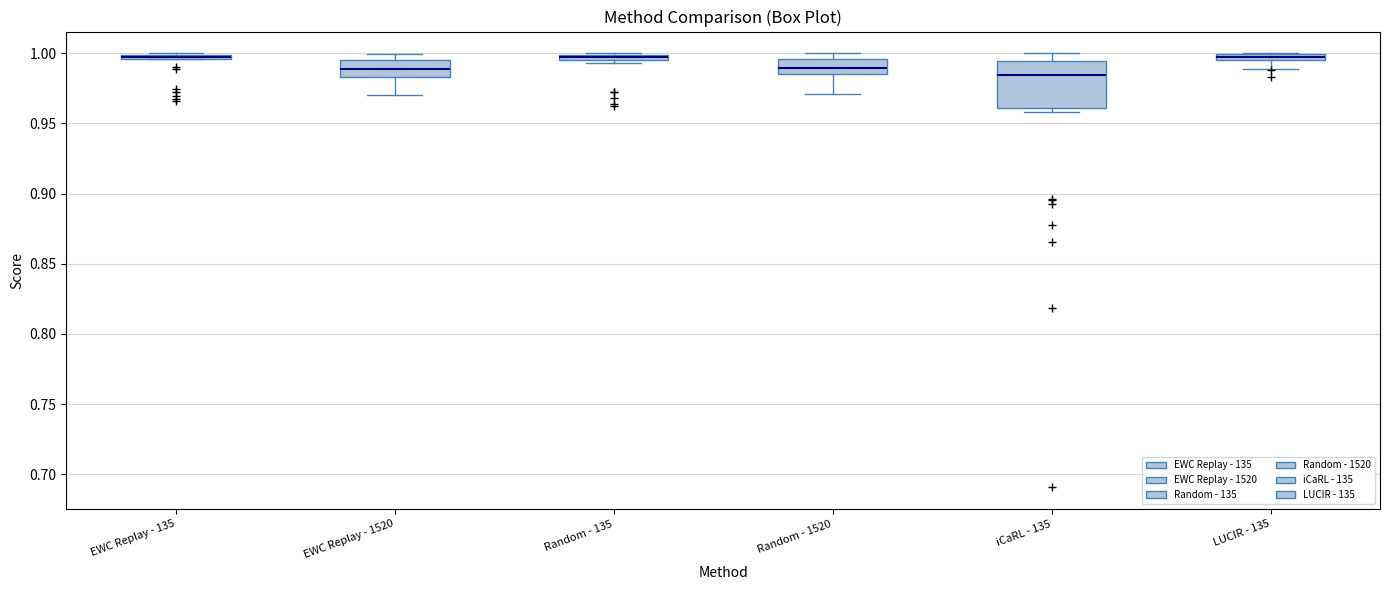

Which box is the tallest, from its lower edge to its upper edge?

iCaRL - 135